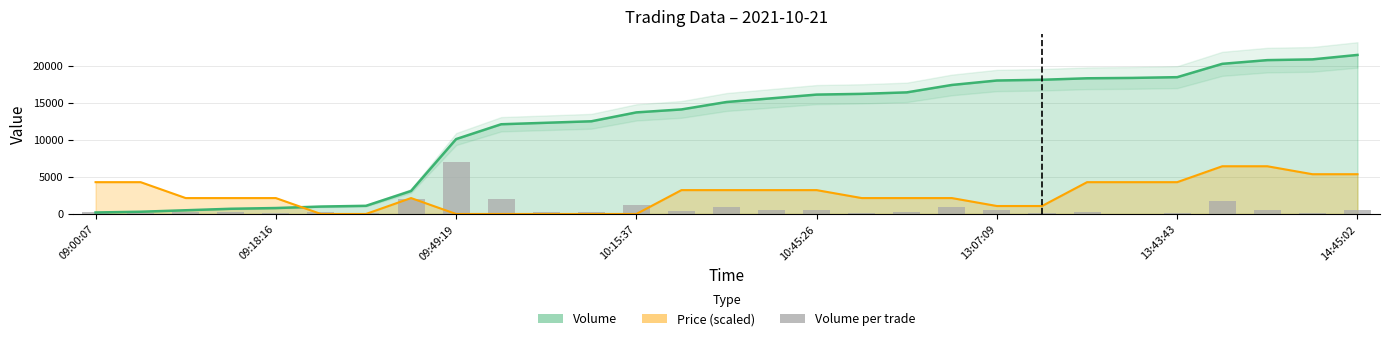

What is the smallest value displayed?

50